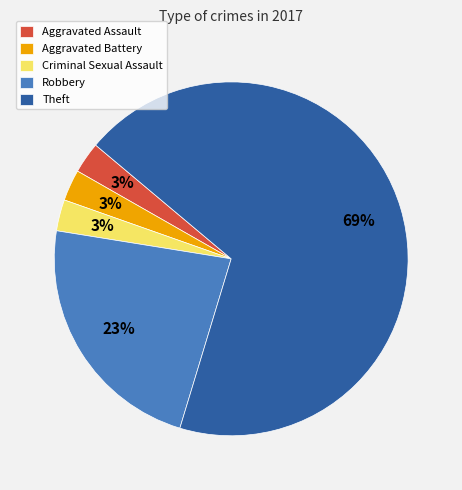

Combined, do Criminal Sexual Assault and Theft account for over 50%?

Yes